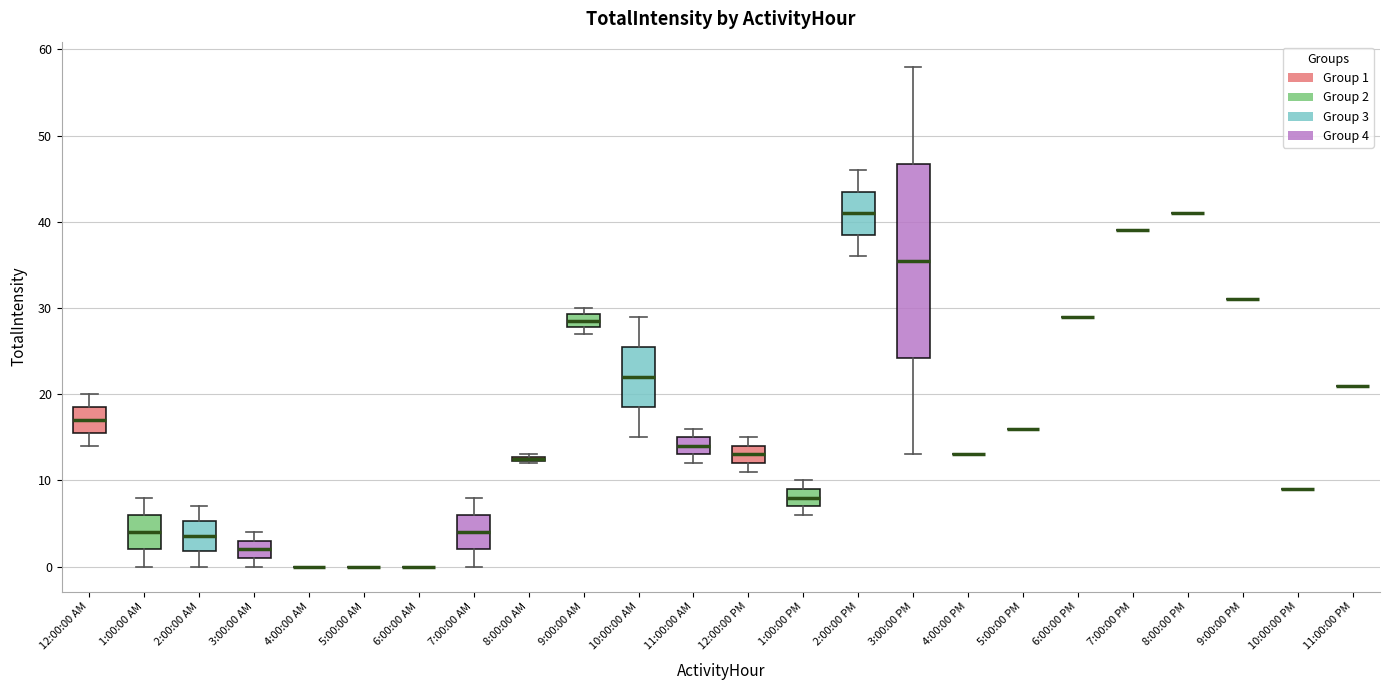

Where is the lower edge of the box for 8:00:00 AM on the y-axis? The values are not printed on the chart, so give them approximately, as read against the axis.

12